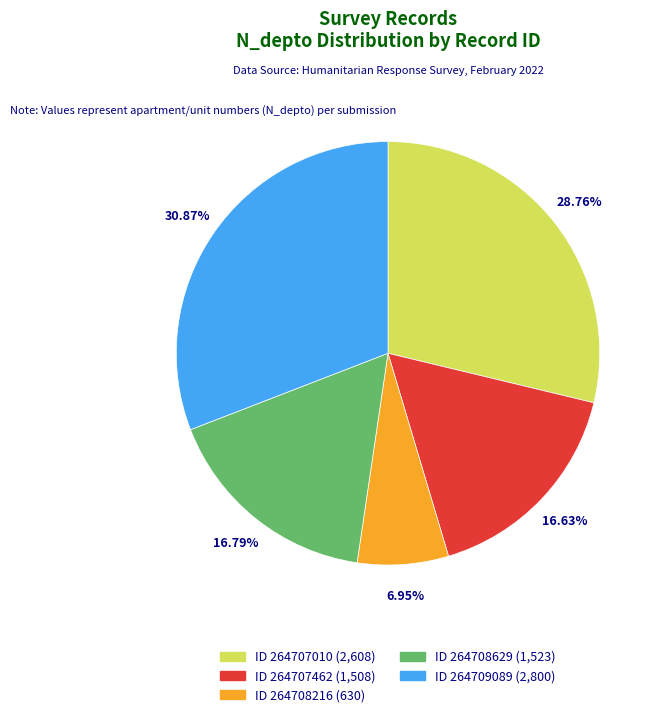

Does any single category account for the majority?

No